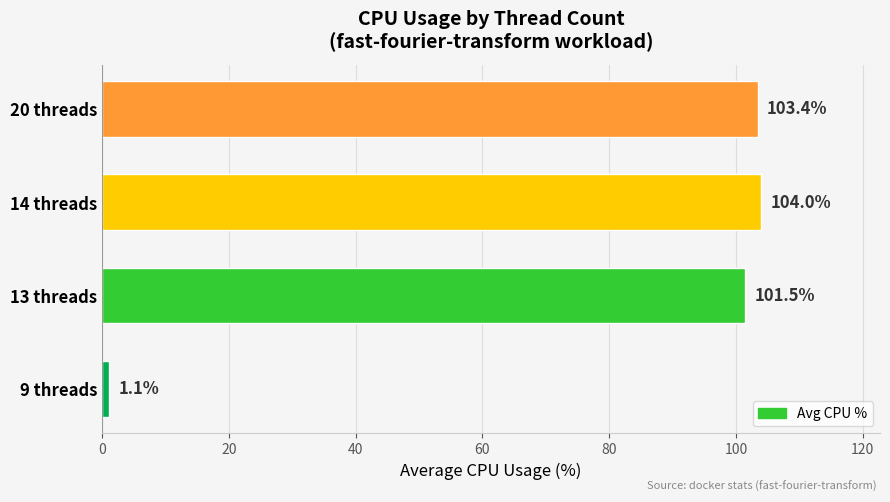

What is the difference between the maximum and minimum values?

102.9